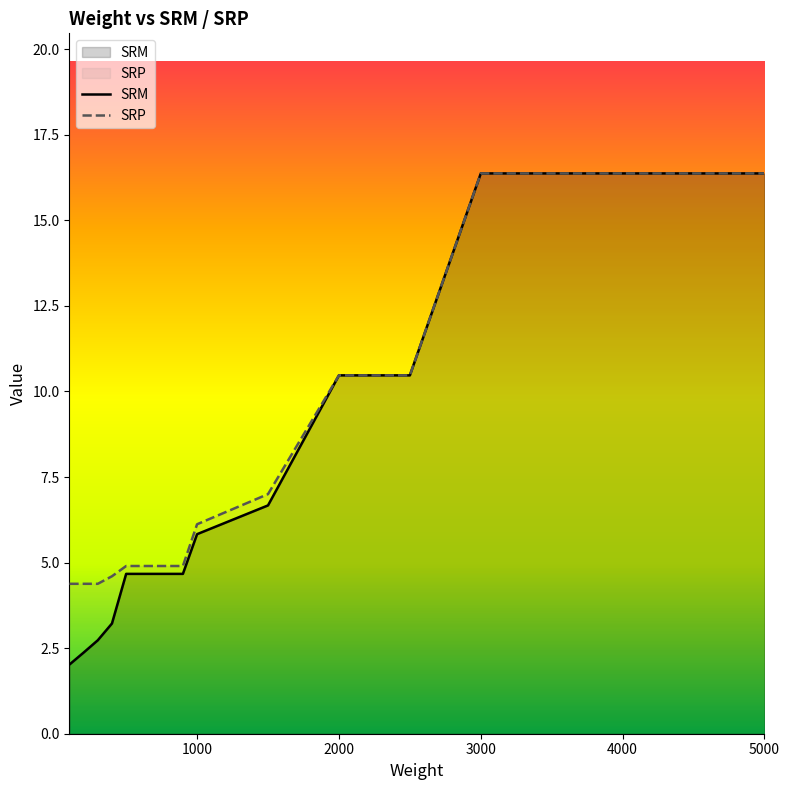

List the series in order of their peak value, highest first.

SRM, SRP